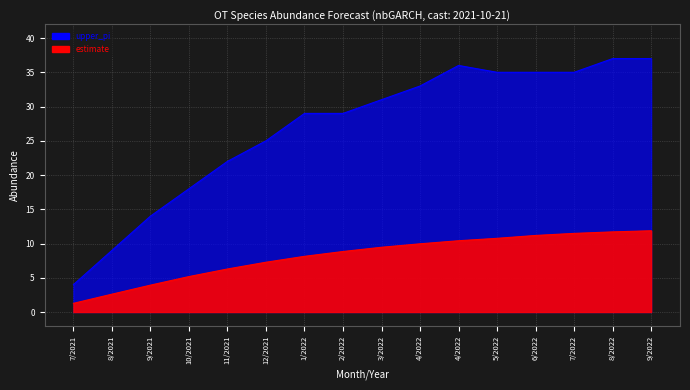

At which label is upper_pi closest to 20?

10/2021